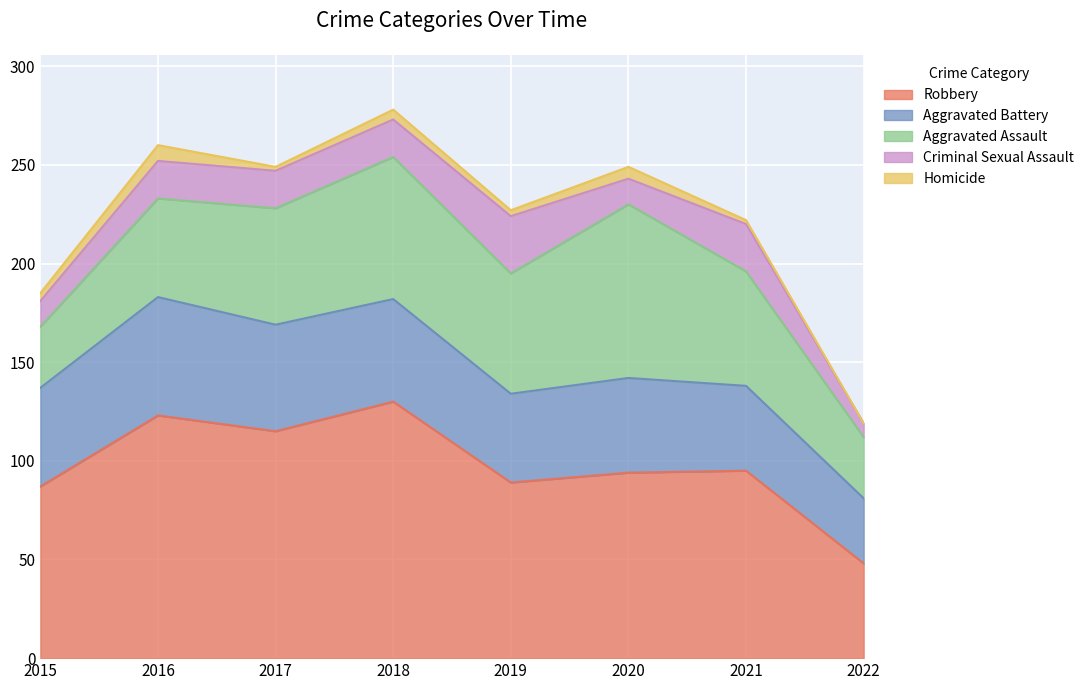

What are all the series names shown in the legend?

Robbery, Aggravated Battery, Aggravated Assault, Criminal Sexual Assault, Homicide